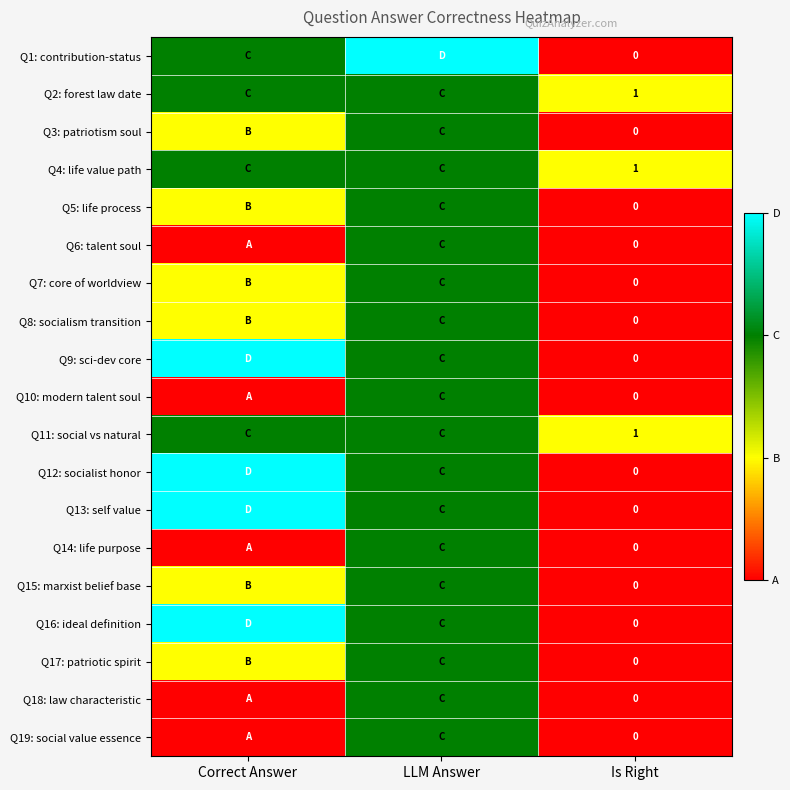

True or false: Q2: forest law date has a value of 1 at Is Right.

True